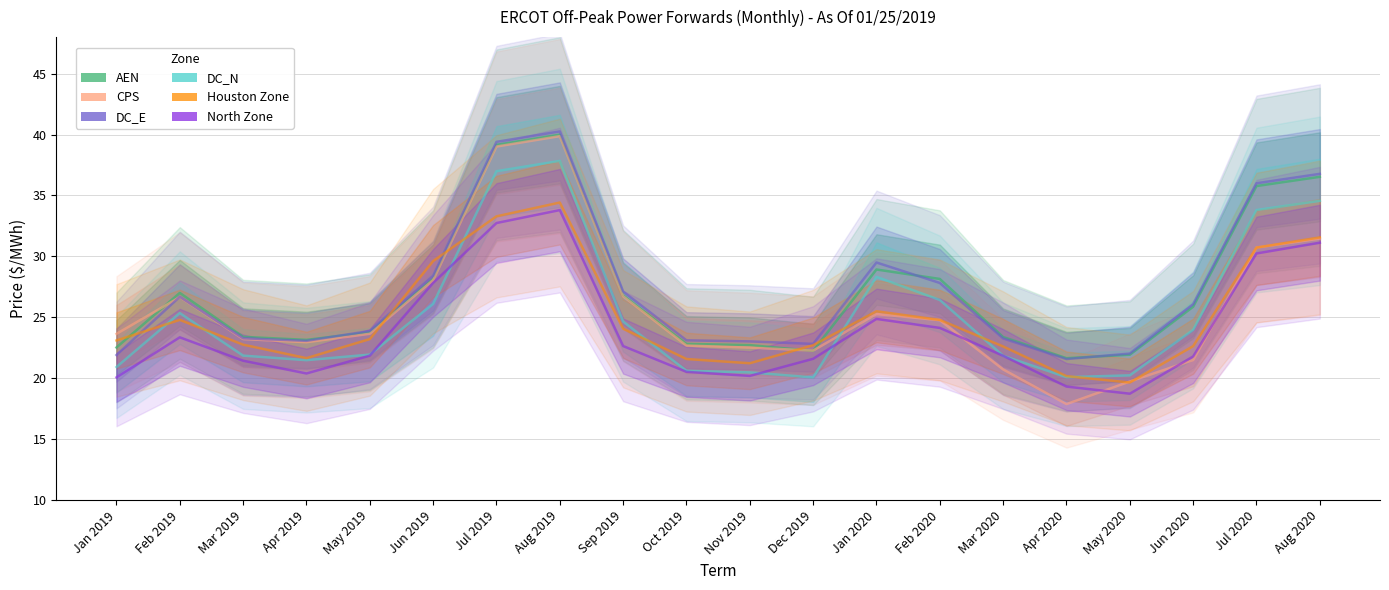

What is the total value across all series at May 2020?

122.3